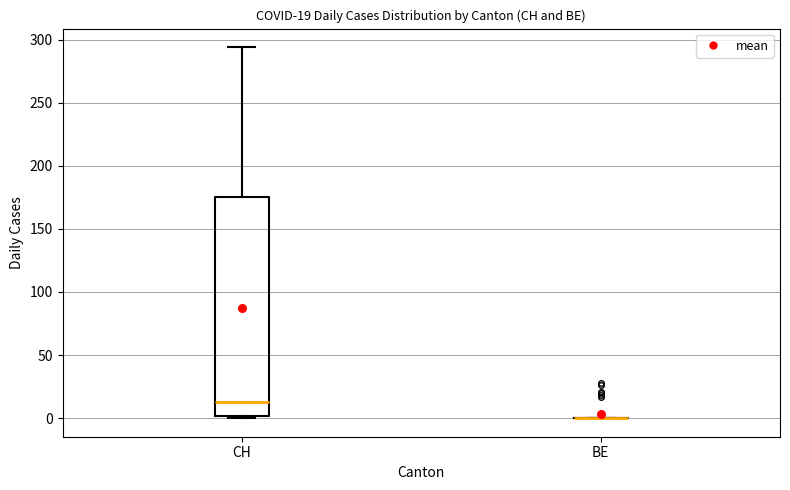

Comparing the boxes themselves (not the whiskers), which one is the tallest?

CH